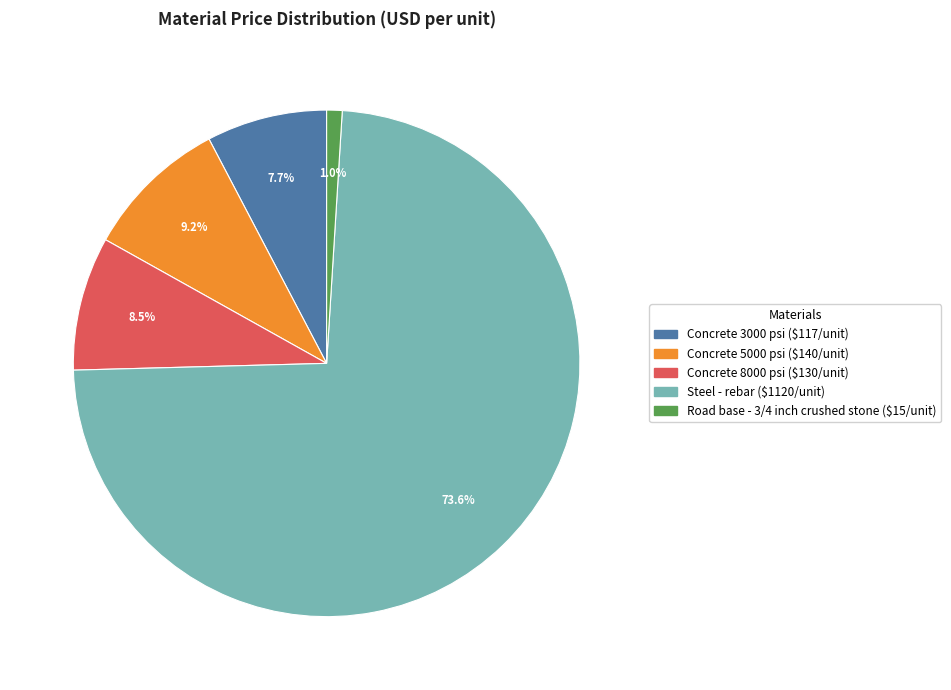

Which slice is the smallest?

Road base - 3/4 inch crushed stone